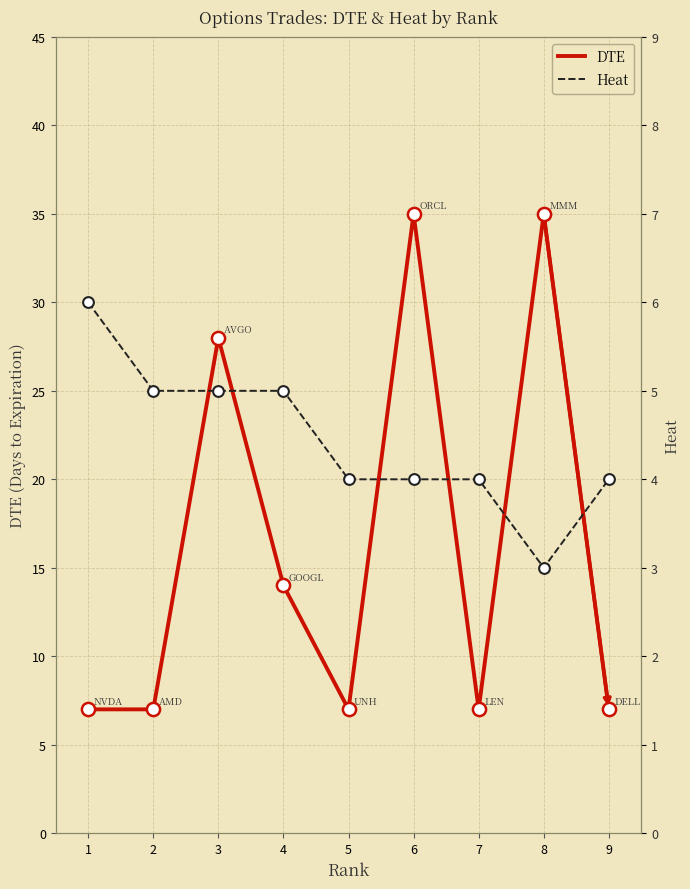

Which series has the largest total across all categories?

DTE